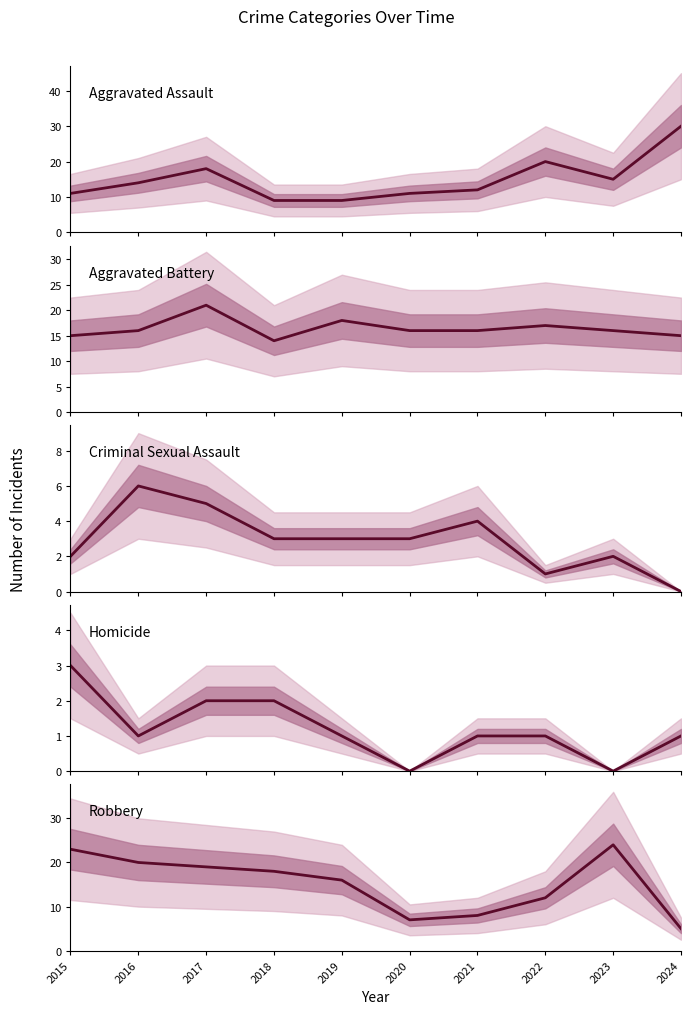

At which category does Aggravated Assault reach its first local peak?

2017